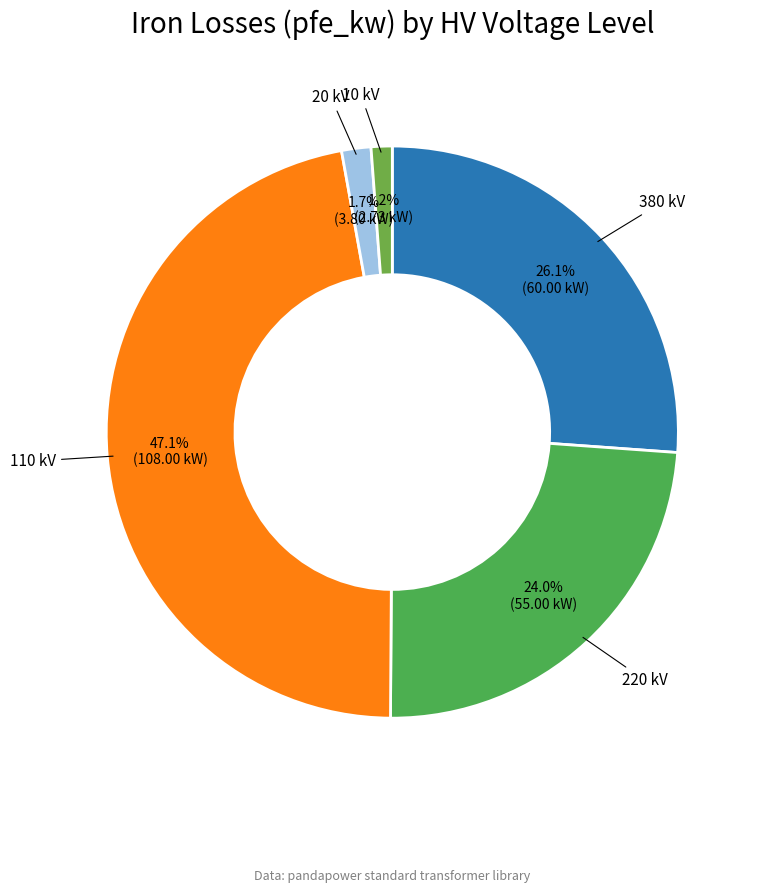

True or false: 10 kV accounts for 11% of the total.

False